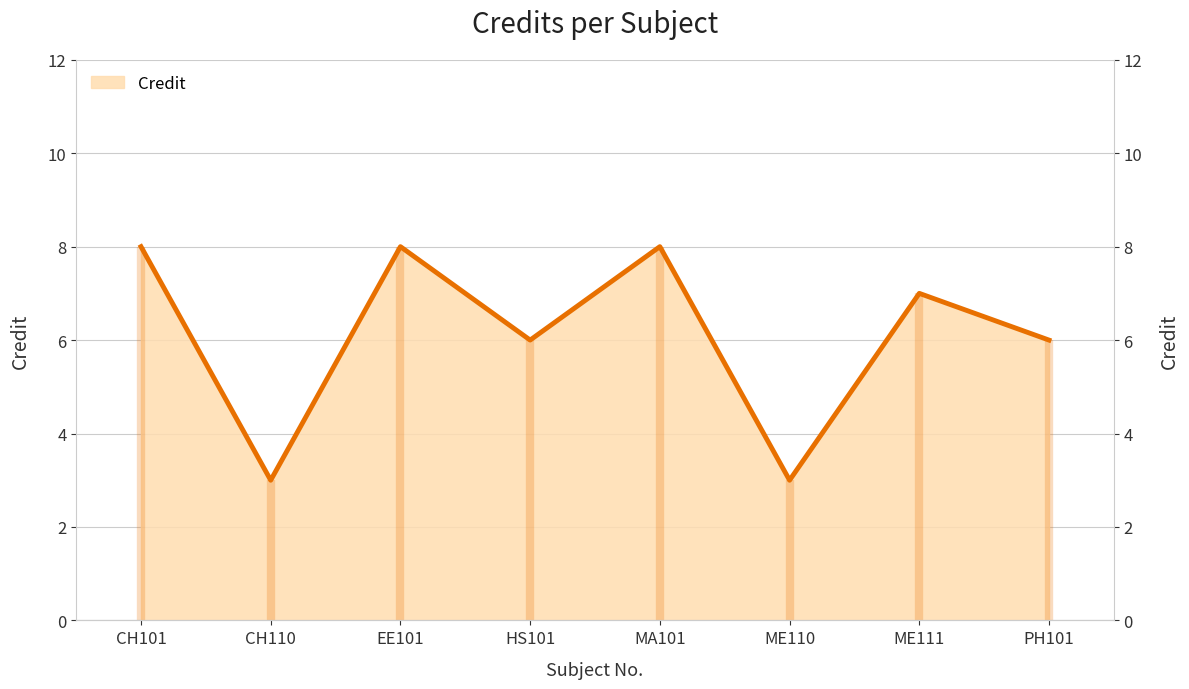

What is the value of the 6th point from the left?

3